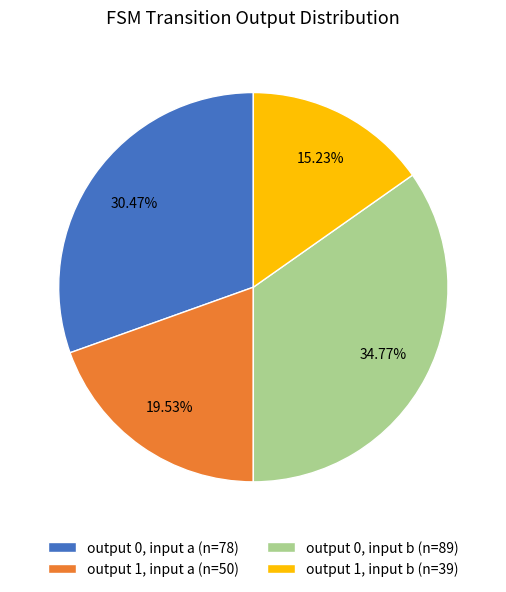

Rank the categories by value from lowest to highest.

output 1, input b (n=39), output 1, input a (n=50), output 0, input a (n=78), output 0, input b (n=89)